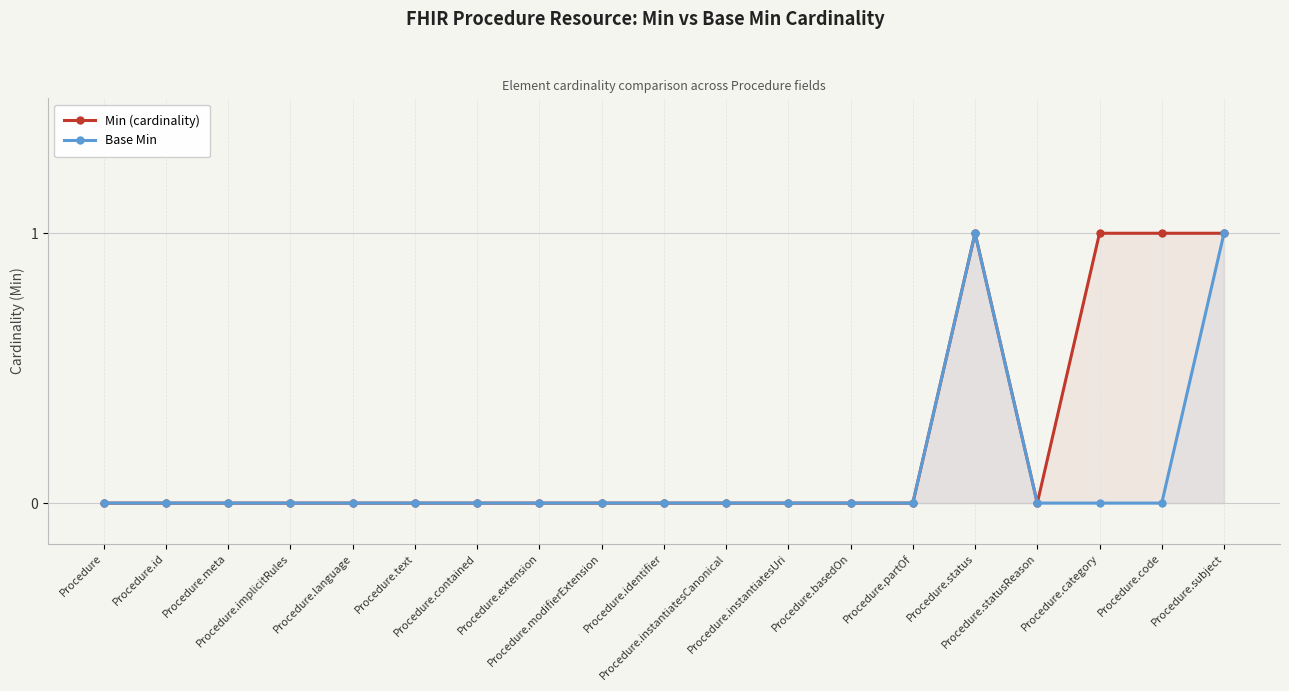

Which has a higher value, Procedure.extension or Procedure.meta?

Procedure.extension